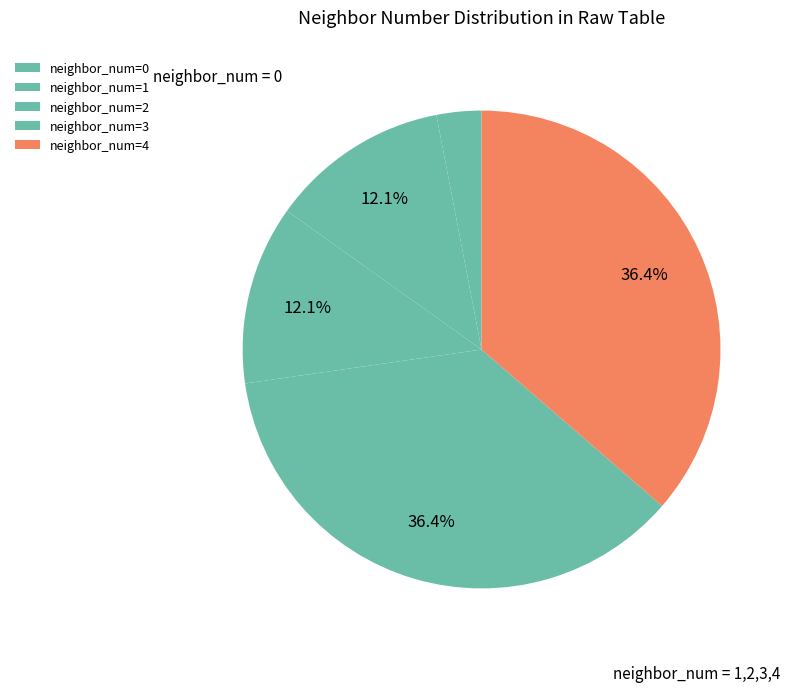

How many slices are in this pie chart?

5